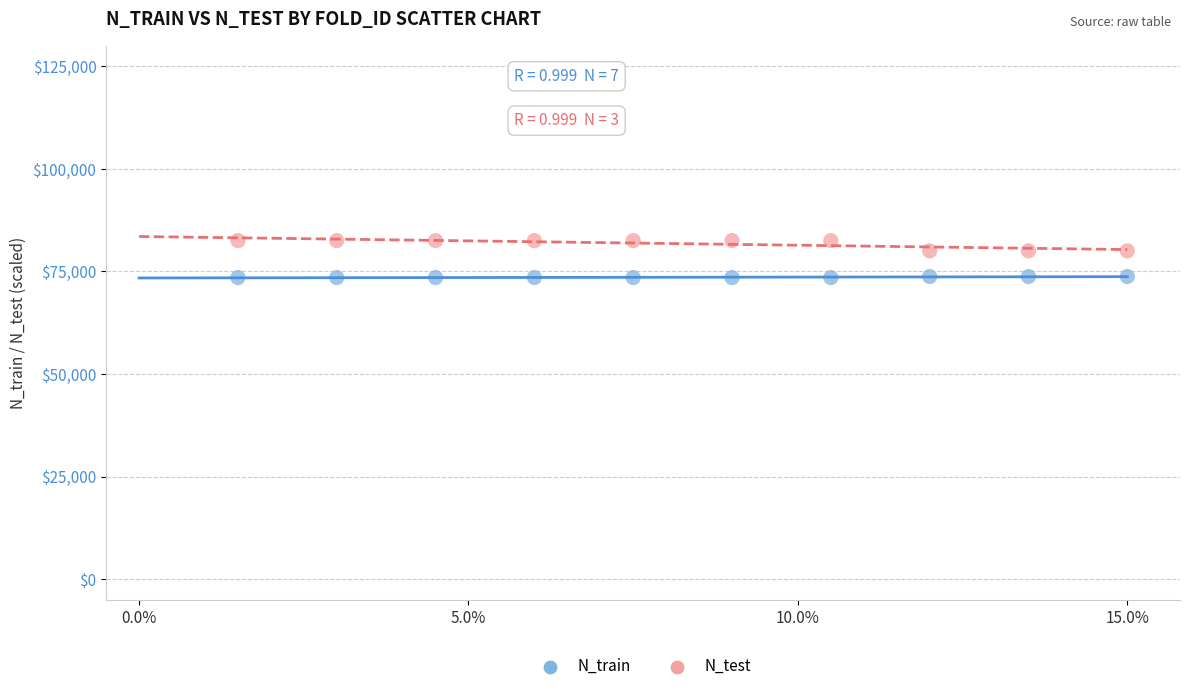

Which series contains the highest Y value?

N_test